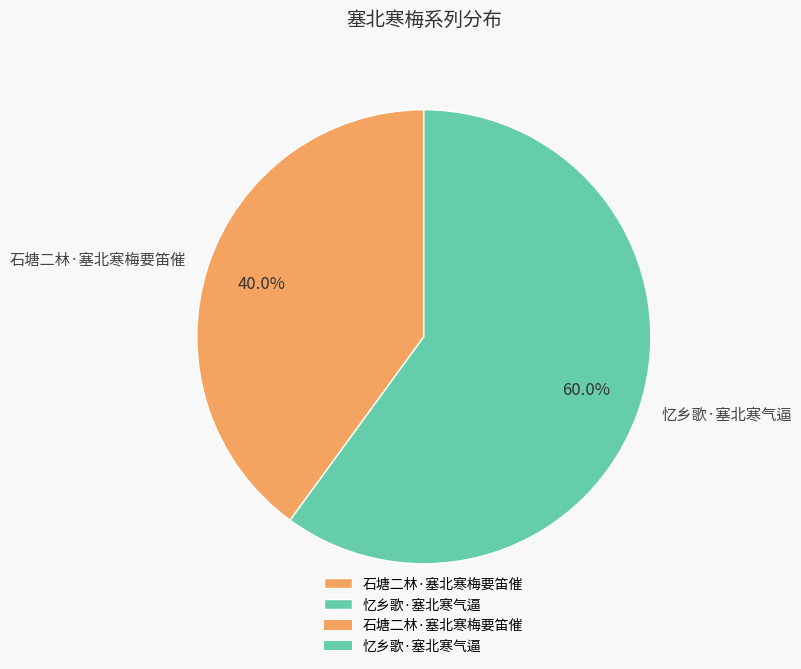

What percentage is the 石塘二林·塞北寒梅要笛催 slice, to the nearest percent?

40%